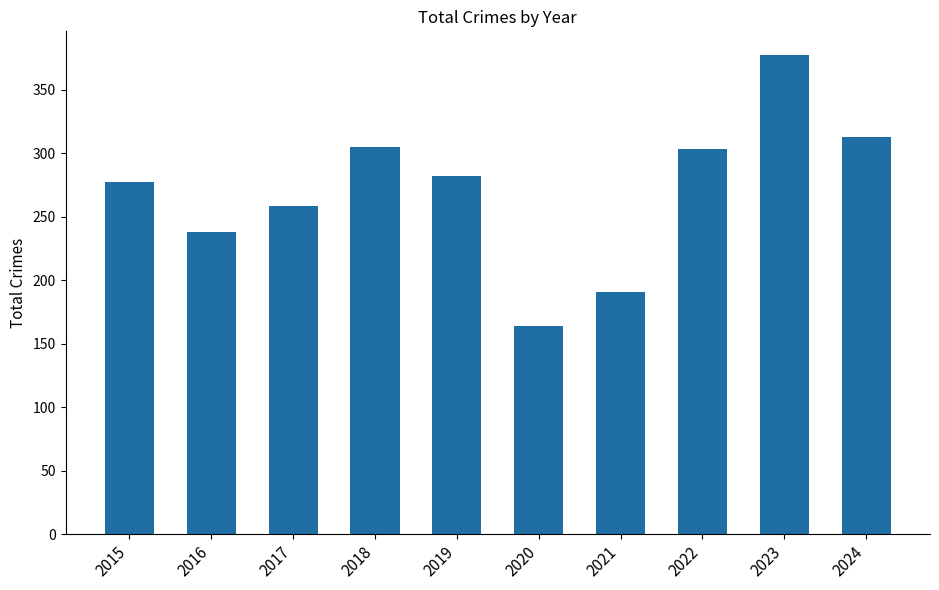

What is the maximum value shown in the chart?

377